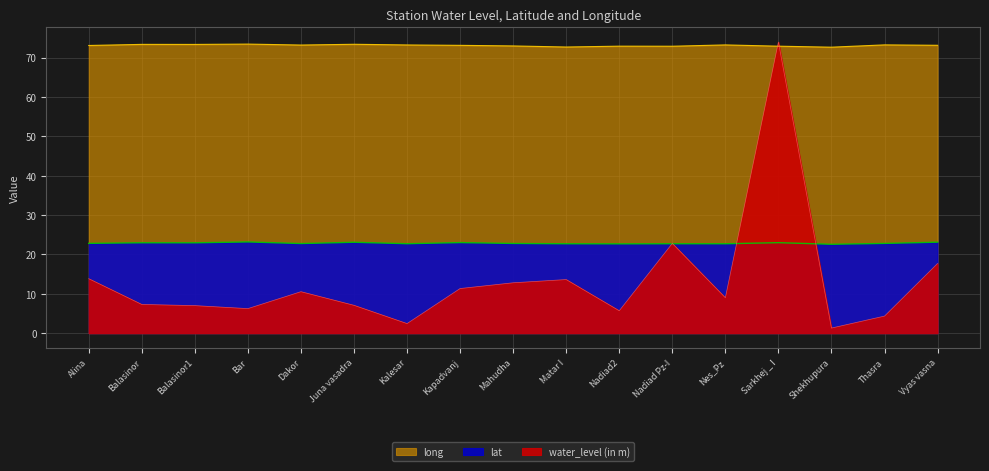

List the series in order of their peak value, highest first.

water_level (in m), long, lat